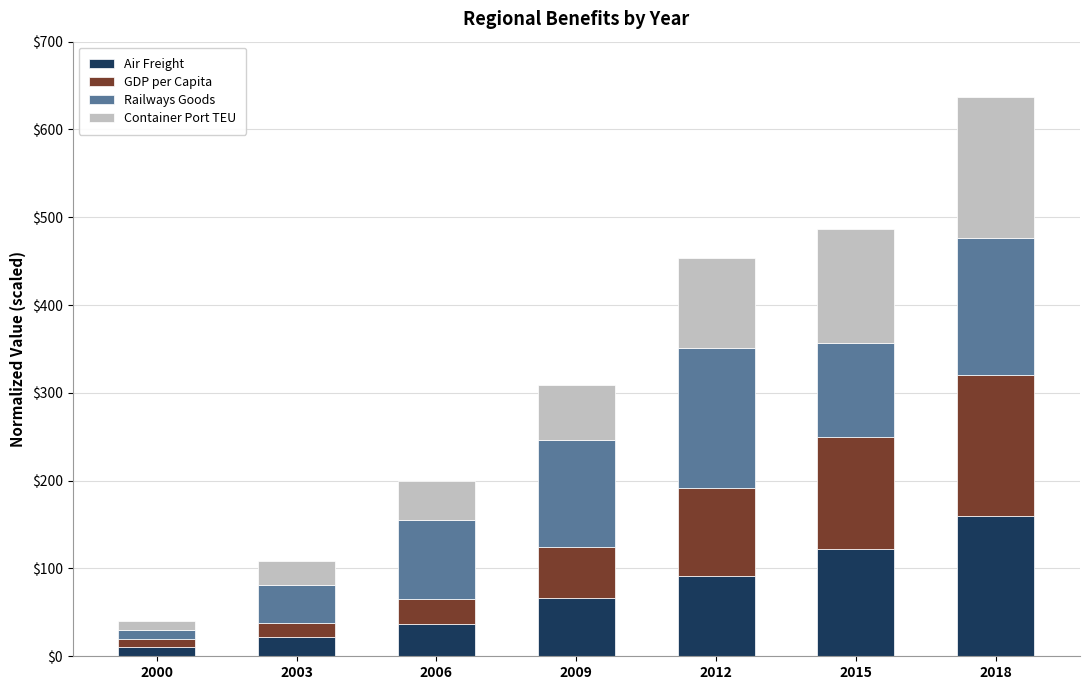

Reading left to right, list the values for the Air Freight series.

10.0	22.3	36.6	66.7	92.0	121.7	160.0